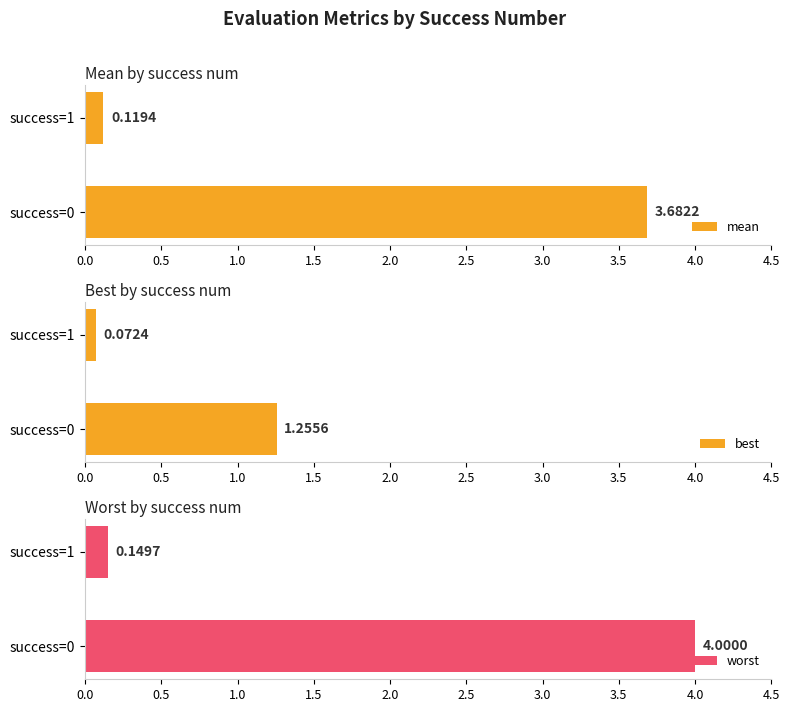

How many values in the mean series exceed 3?

1